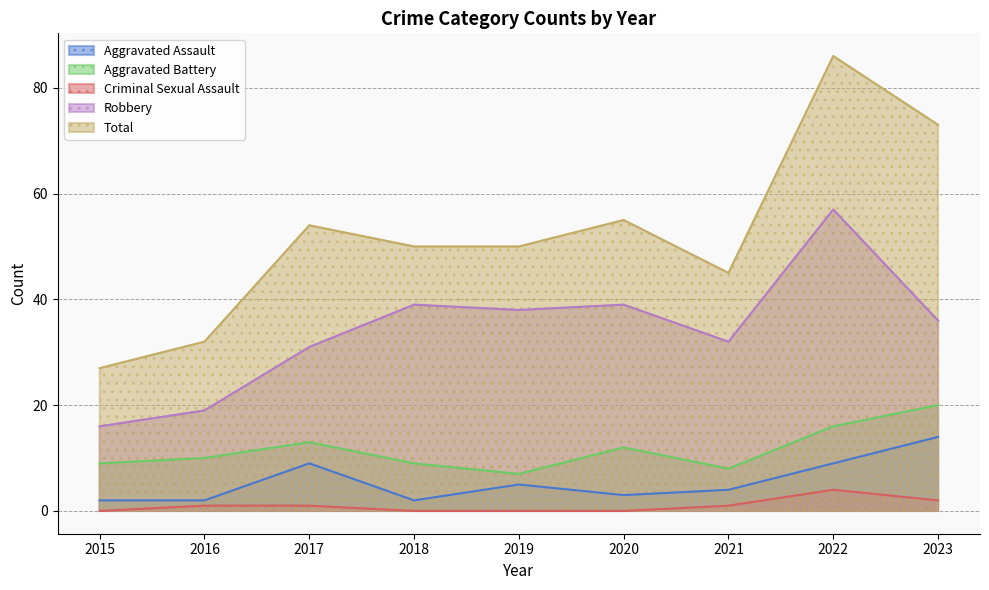

What is the average value of the Total series?

52